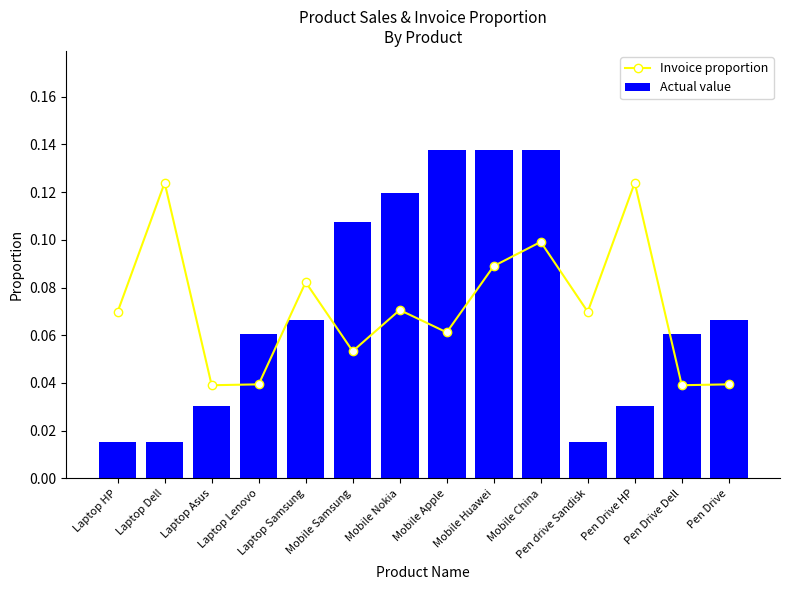

True or false: Invoice proportion has a value of 0.1 at Laptop HP.

True